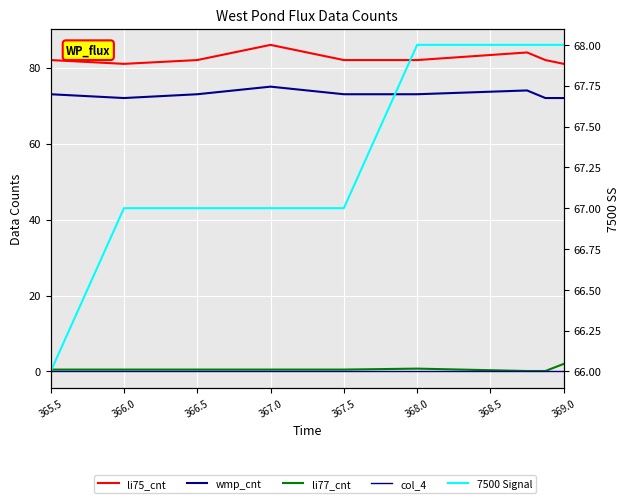

What is the label of the 1st point from the left?

365.5